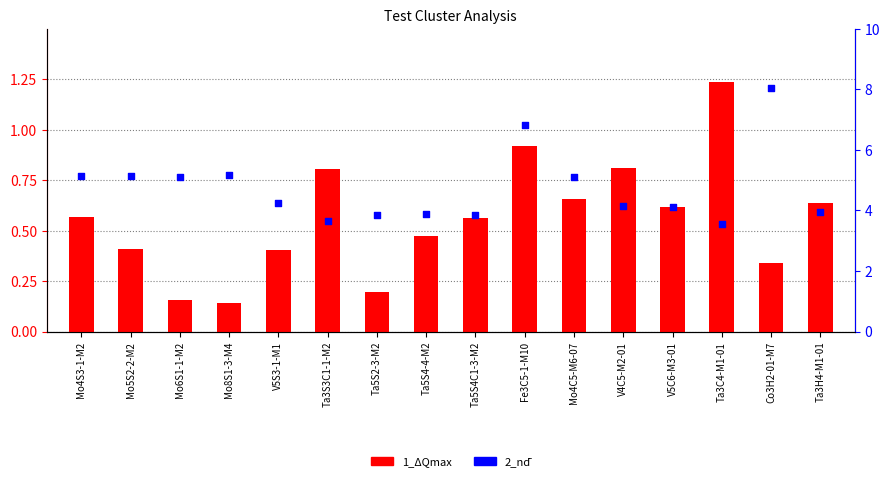

What is the total value across all series at V5C6-M3-01?

4.7